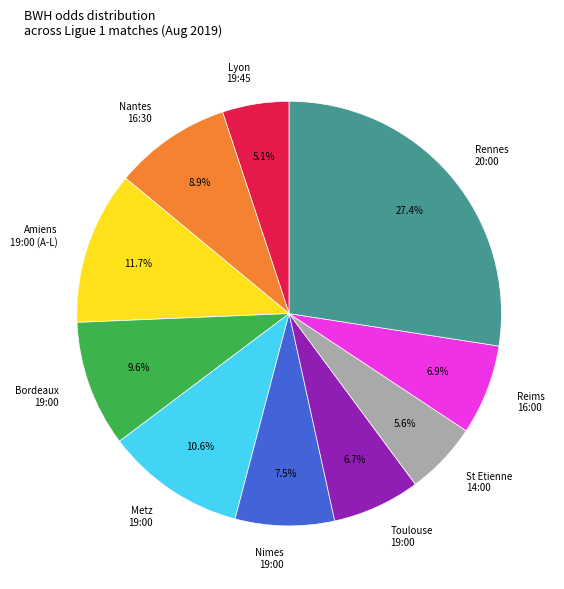

How much of the chart is everything except St Etienne 14:00?

94.4%